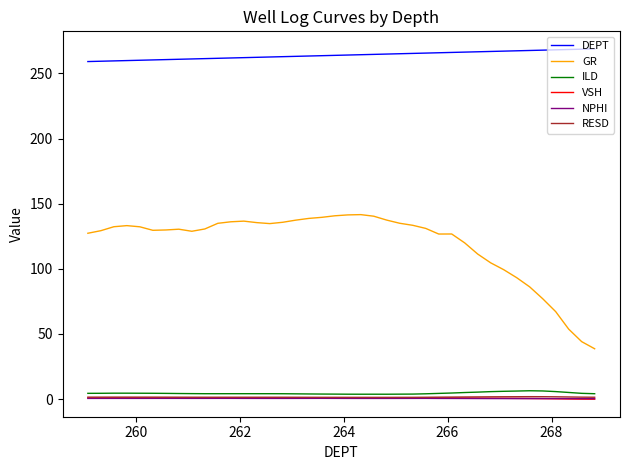

Which series has the largest range (max minus min)?

GR